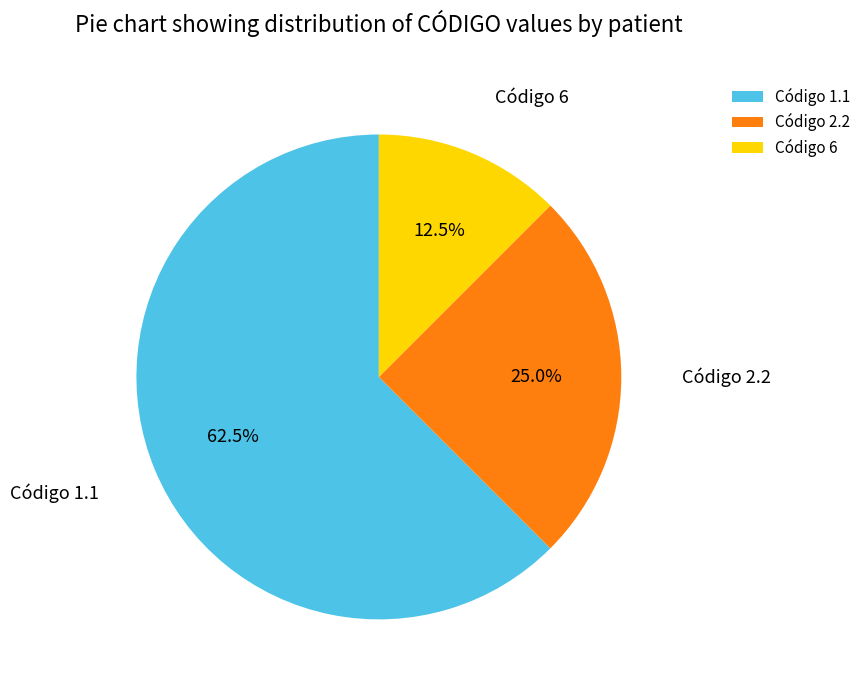

Is there a majority slice in this chart?

Yes